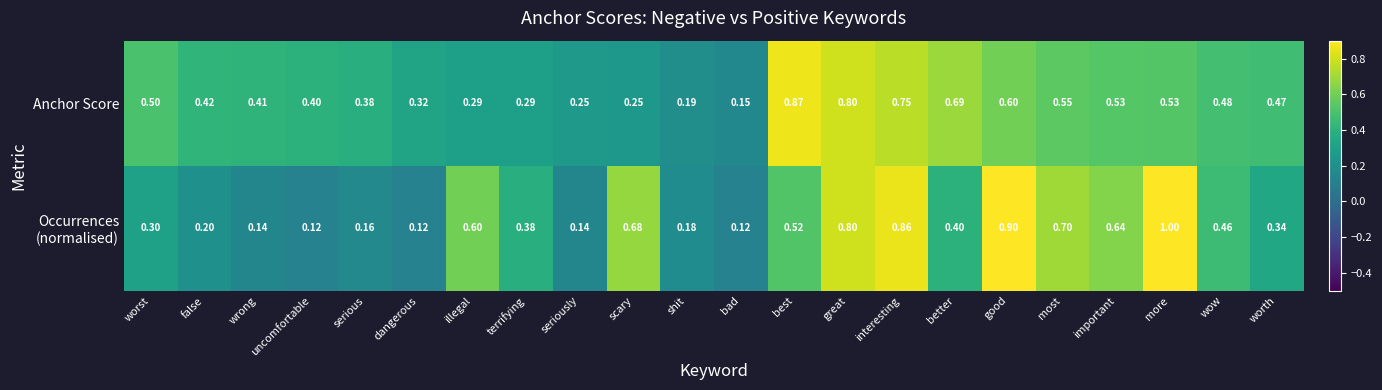

Where is Anchor Score nearest to the value 0?

bad